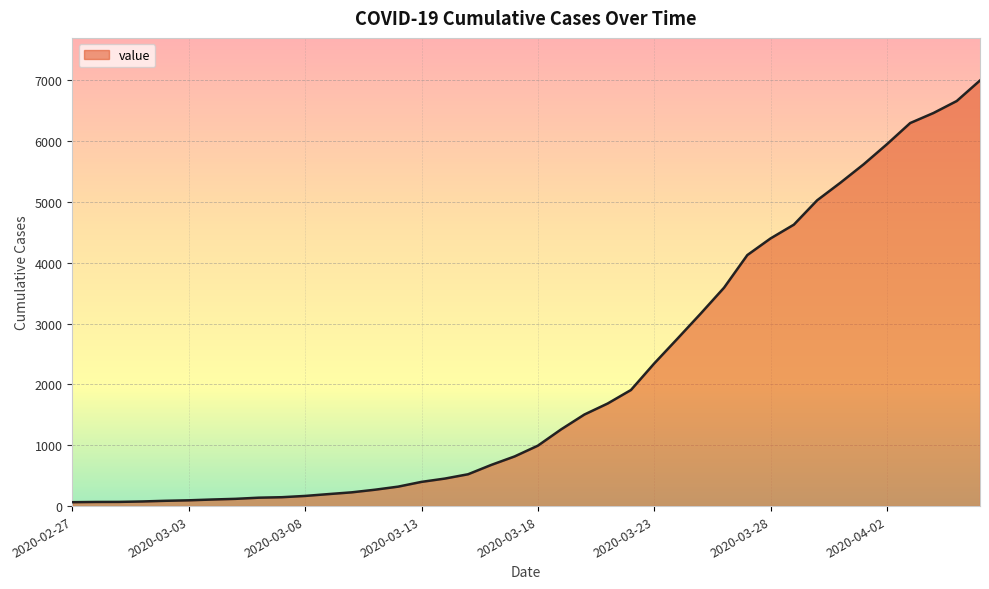

What is the maximum value shown in the chart?

6995